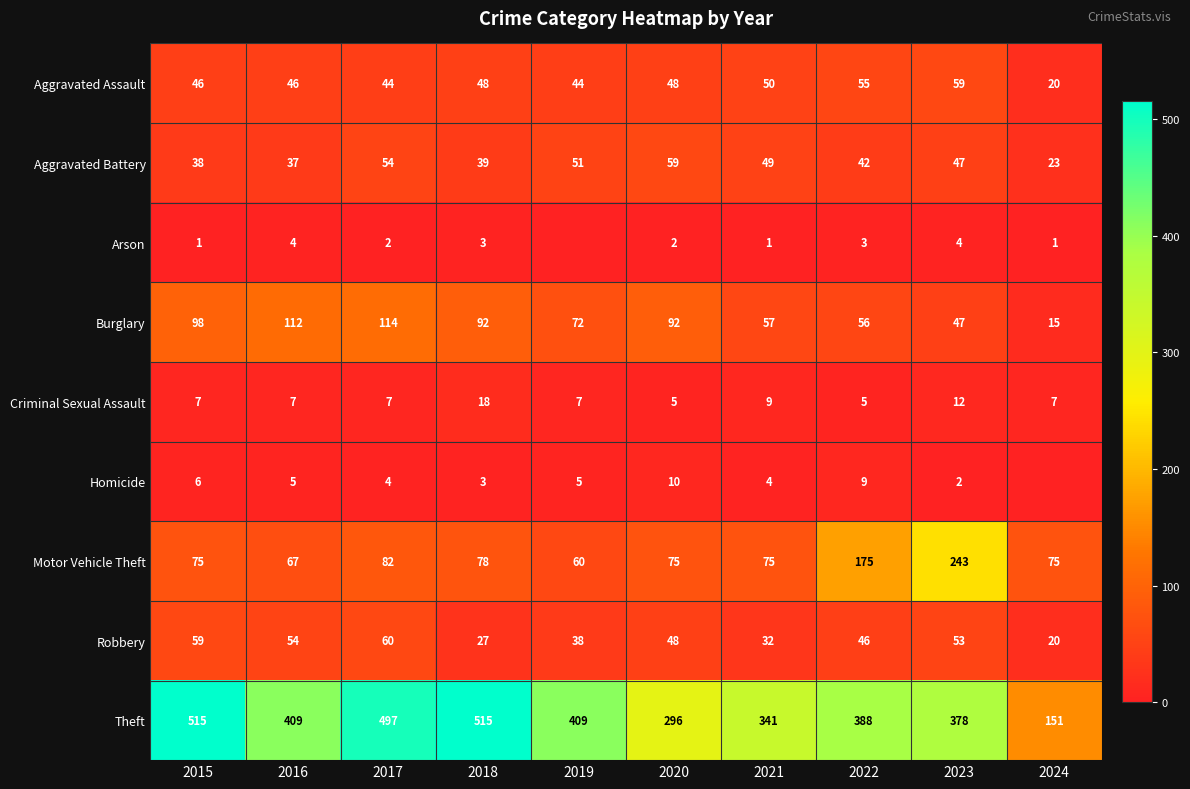

Rank the series at 2017 from highest to lowest value.

Theft, Burglary, Motor Vehicle Theft, Robbery, Aggravated Battery, Aggravated Assault, Criminal Sexual Assault, Homicide, Arson